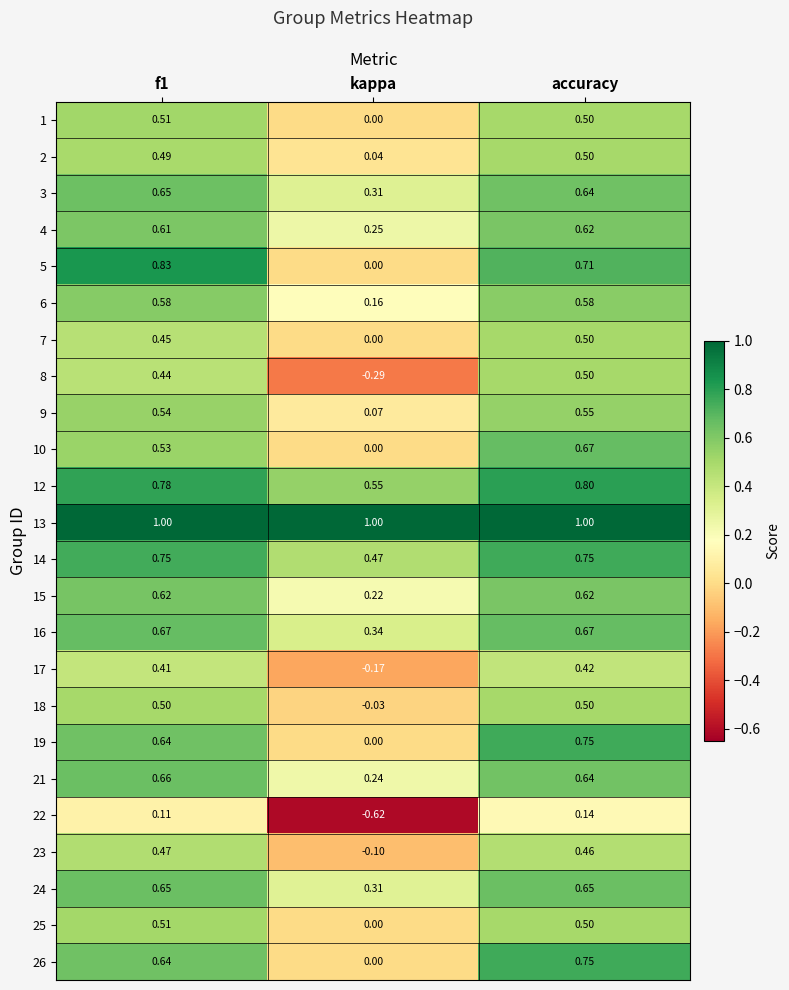

Where is 3 nearest to the value 0?

kappa